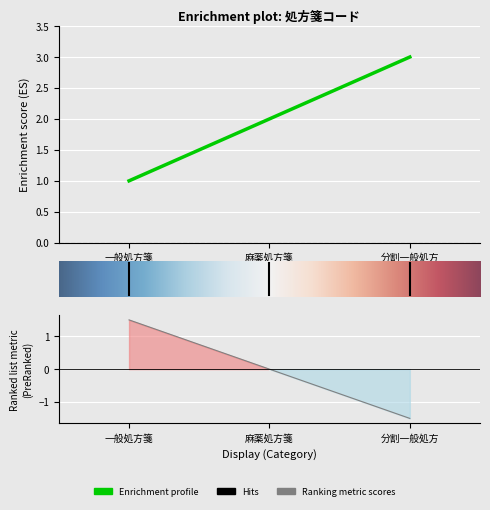

Which has a higher value, 一般処方箋 or 麻薬処方箋?

麻薬処方箋